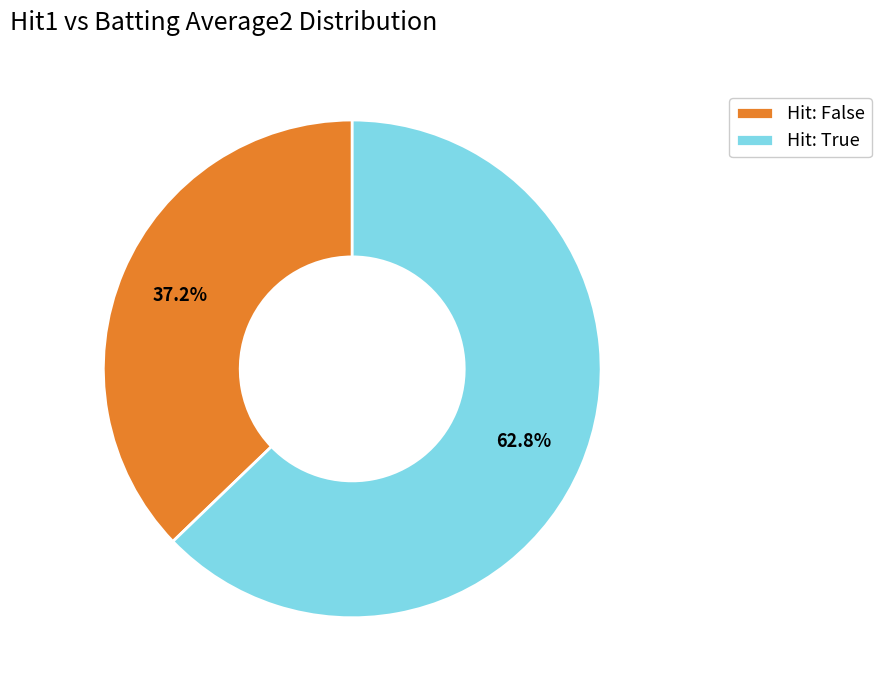

Rank the categories by value from highest to lowest.

Hit: True, Hit: False